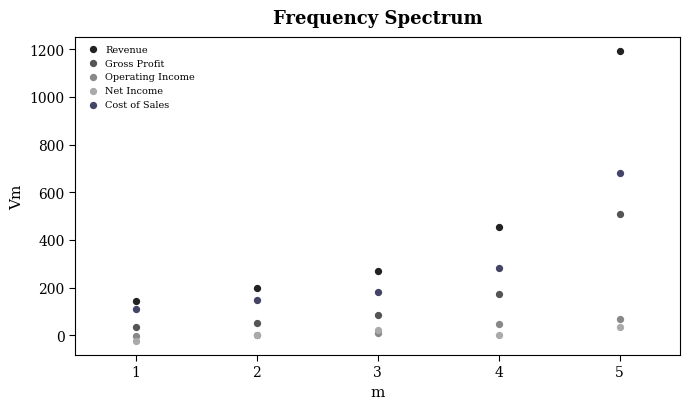

What is the X range (max minus min) for the scatter plot?

4.0